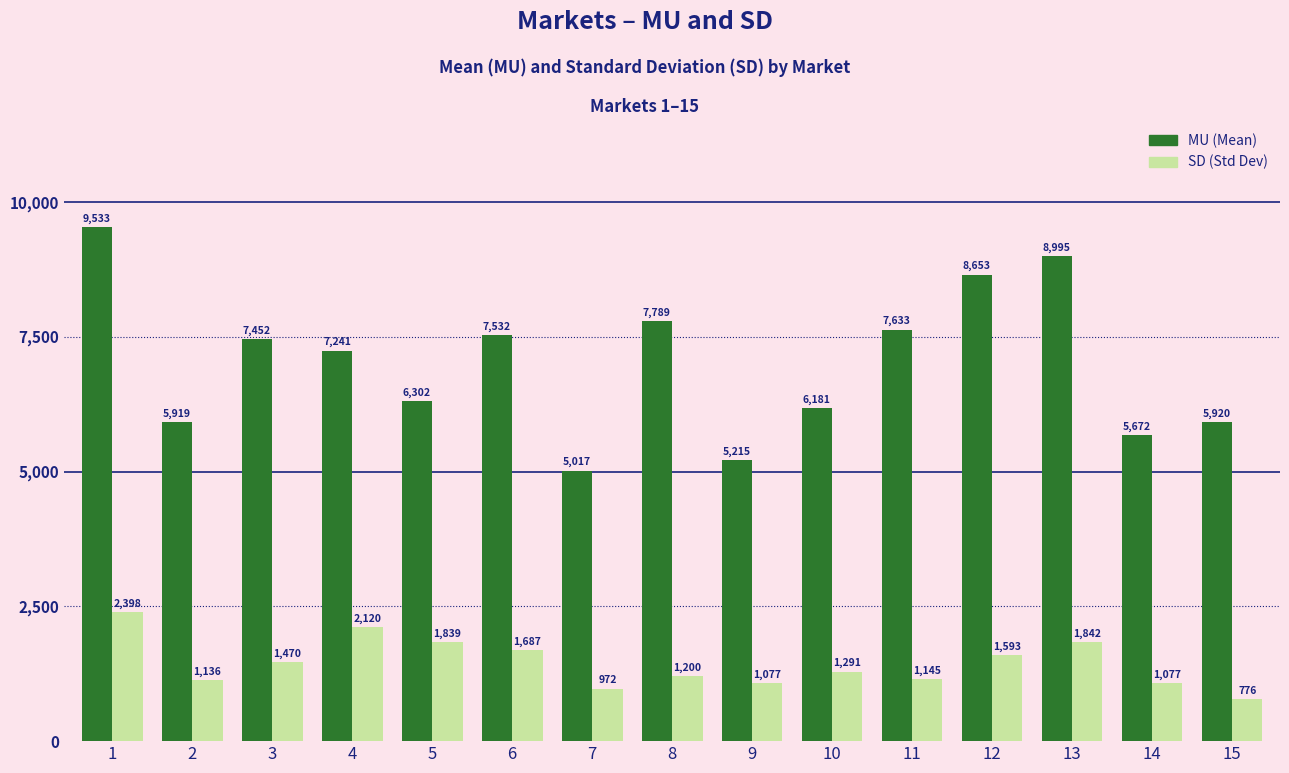

How many bars are there in each group?

2